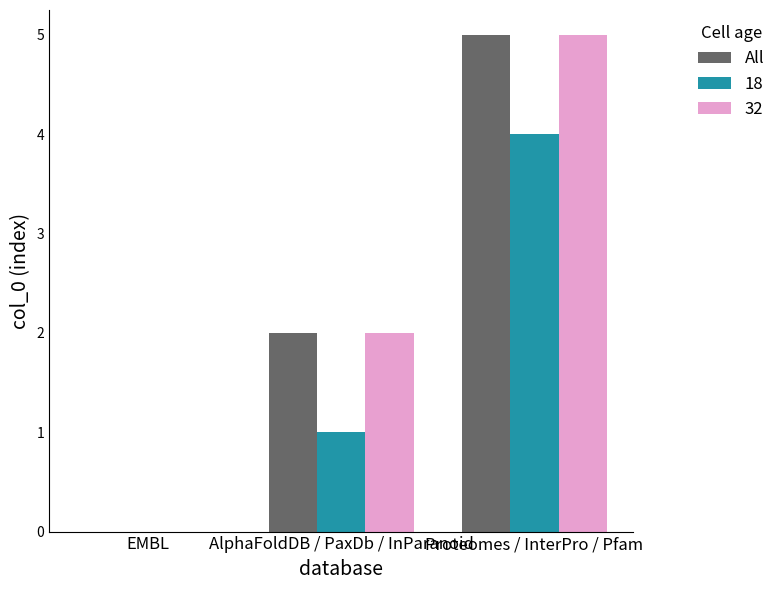

Is the value of All at Proteomes / InterPro / Pfam greater than the value of 18 at Proteomes / InterPro / Pfam?

Yes